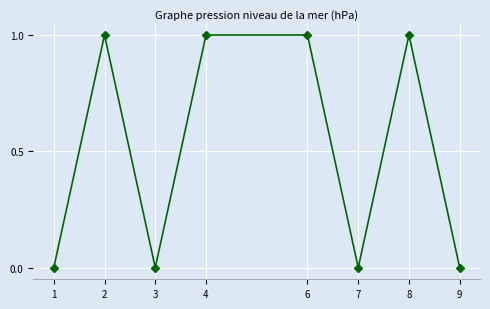

How many points are lower than both their immediate neighbors (excluding endpoints)?

2